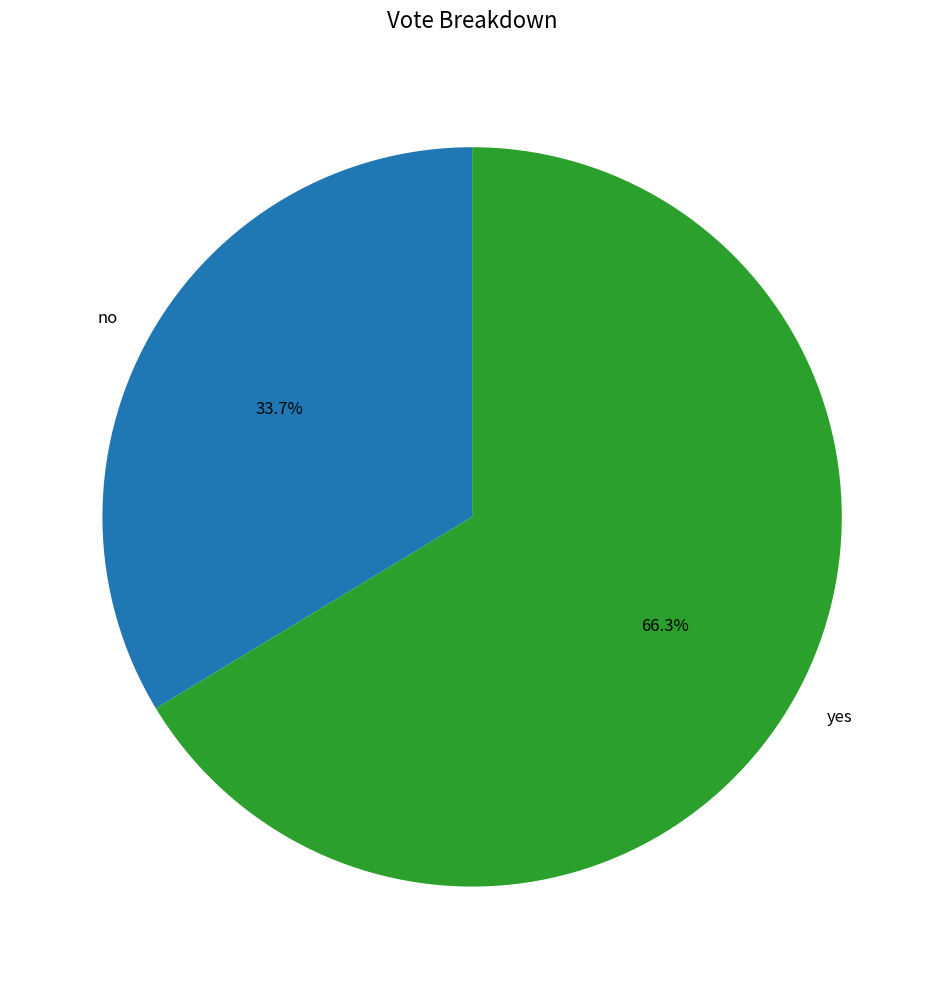

Is there a majority slice in this chart?

Yes